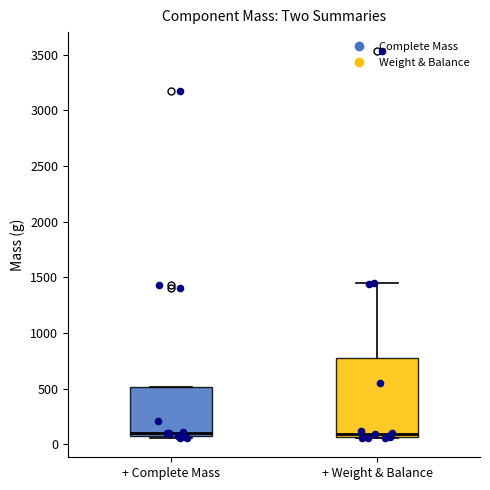

Reading left to right, transcribe this box plot: for each box, give where its median line is, the range the box spans, and where its two whiskers end, as read against the y-axis. The values are not printed on the chart, so give them approximately, as read against the axis.

+ Complete Mass: median 100 (just above the box's lower edge), box 100 to 500, whiskers 50 to 500
+ Weight & Balance: median 100, box 50 to 750, whiskers 50 to 1450